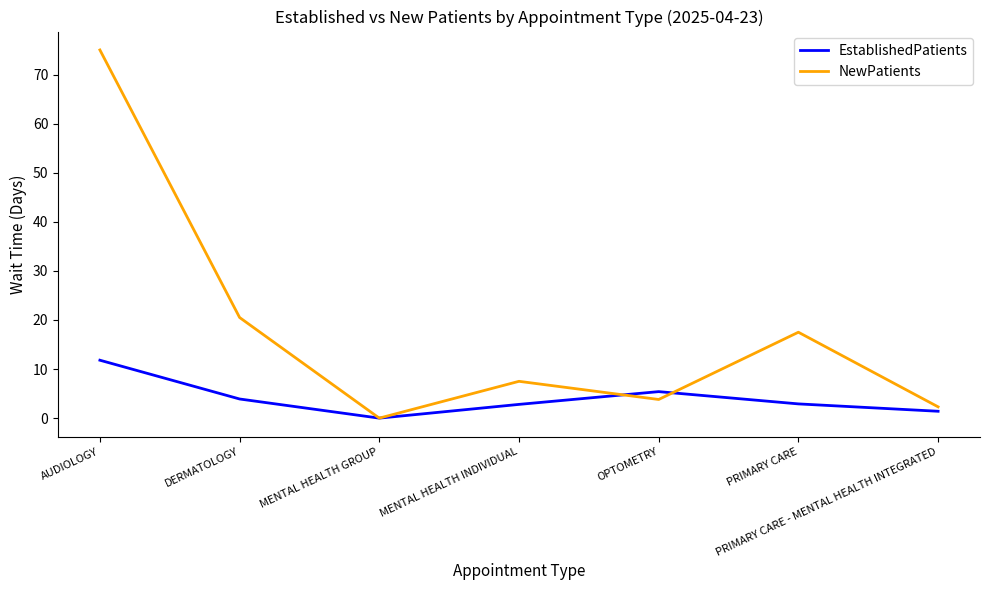

Rank the series at DERMATOLOGY from lowest to highest value.

EstablishedPatients, NewPatients